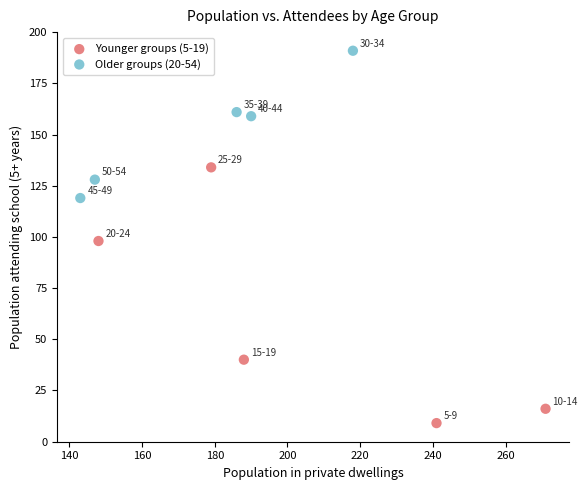

Which series reaches the minimum Y coordinate?

Younger groups (5-19)